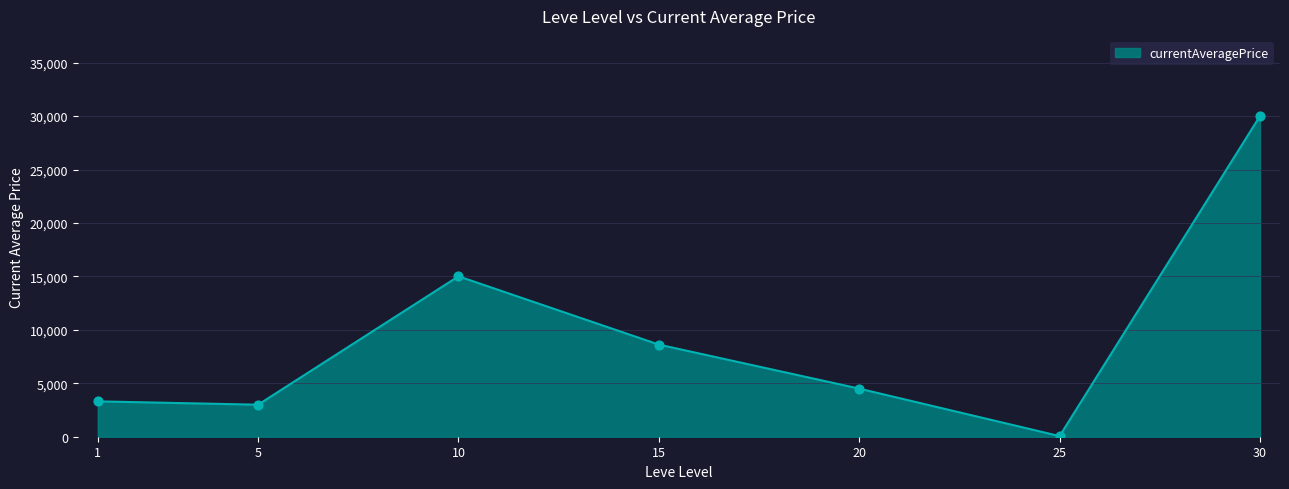

Between 5 and 30, which is larger?

30